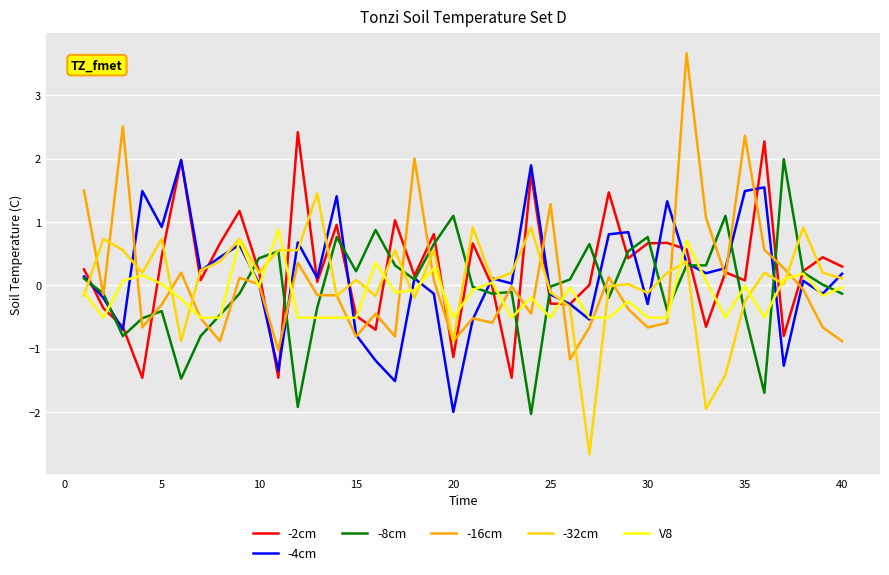

Which series has the largest range (max minus min)?

-16cm